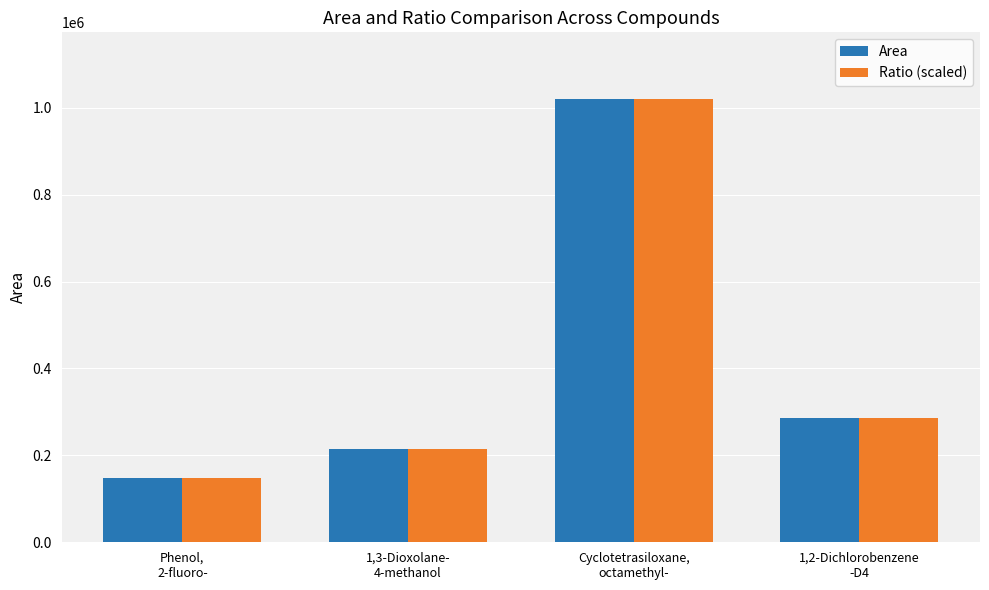

What is the difference between the second highest and second lowest values in the Ratio (scaled) series?

72806.0